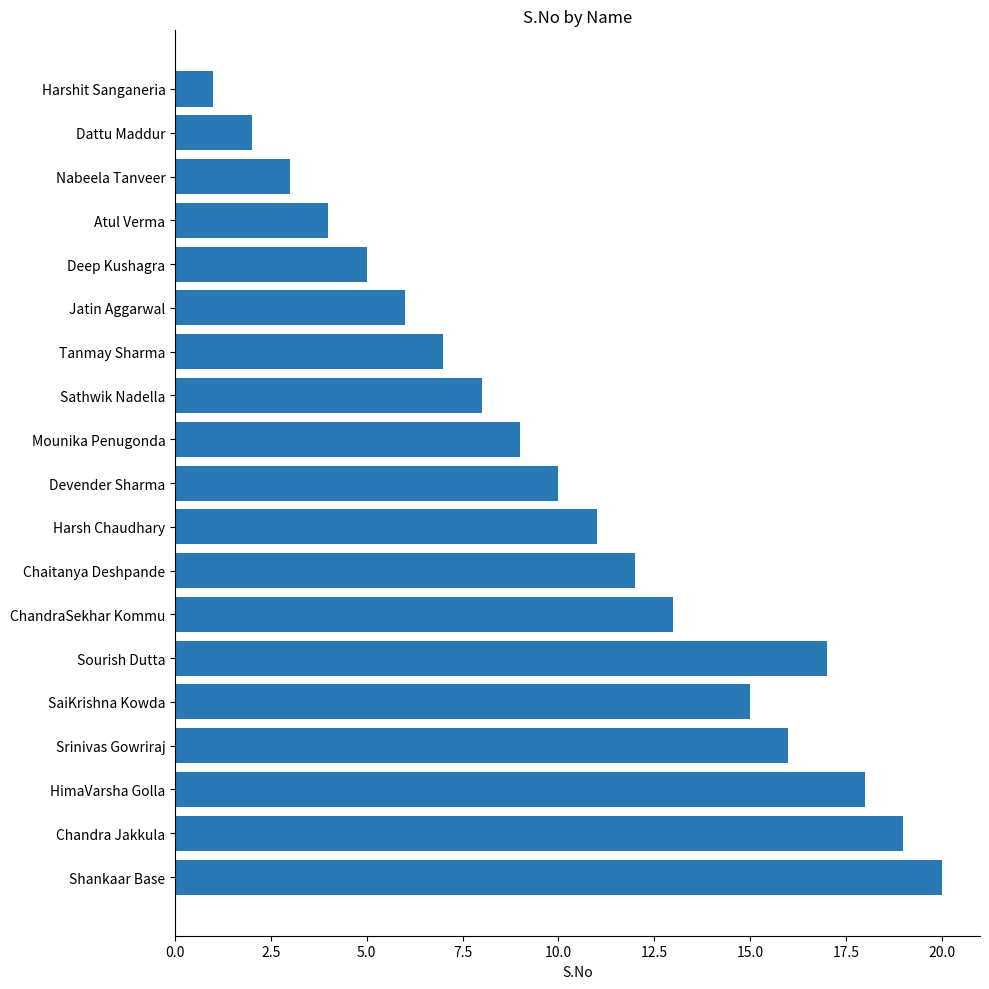

What is the value of the 1st bar from the left?

1